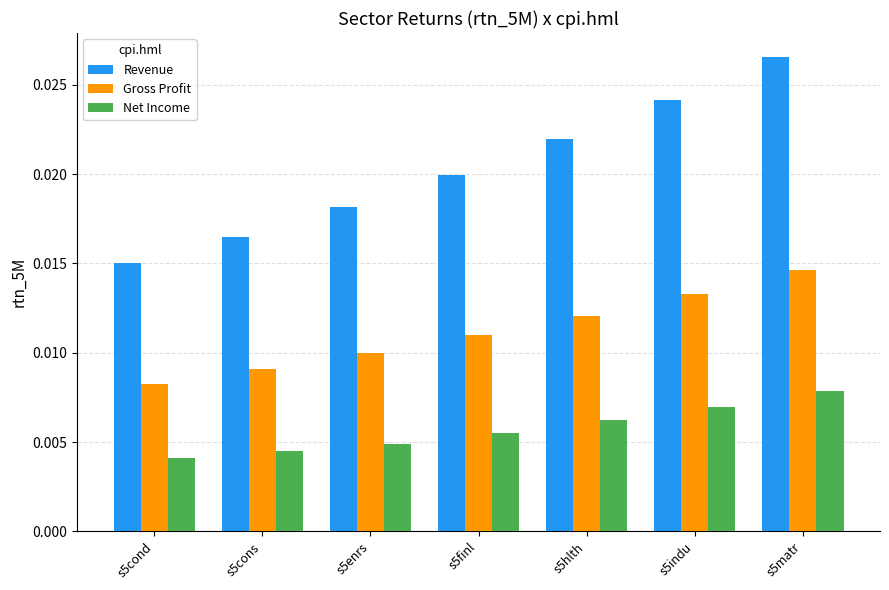

Which category has the highest value in the Net Income series?

s5matr